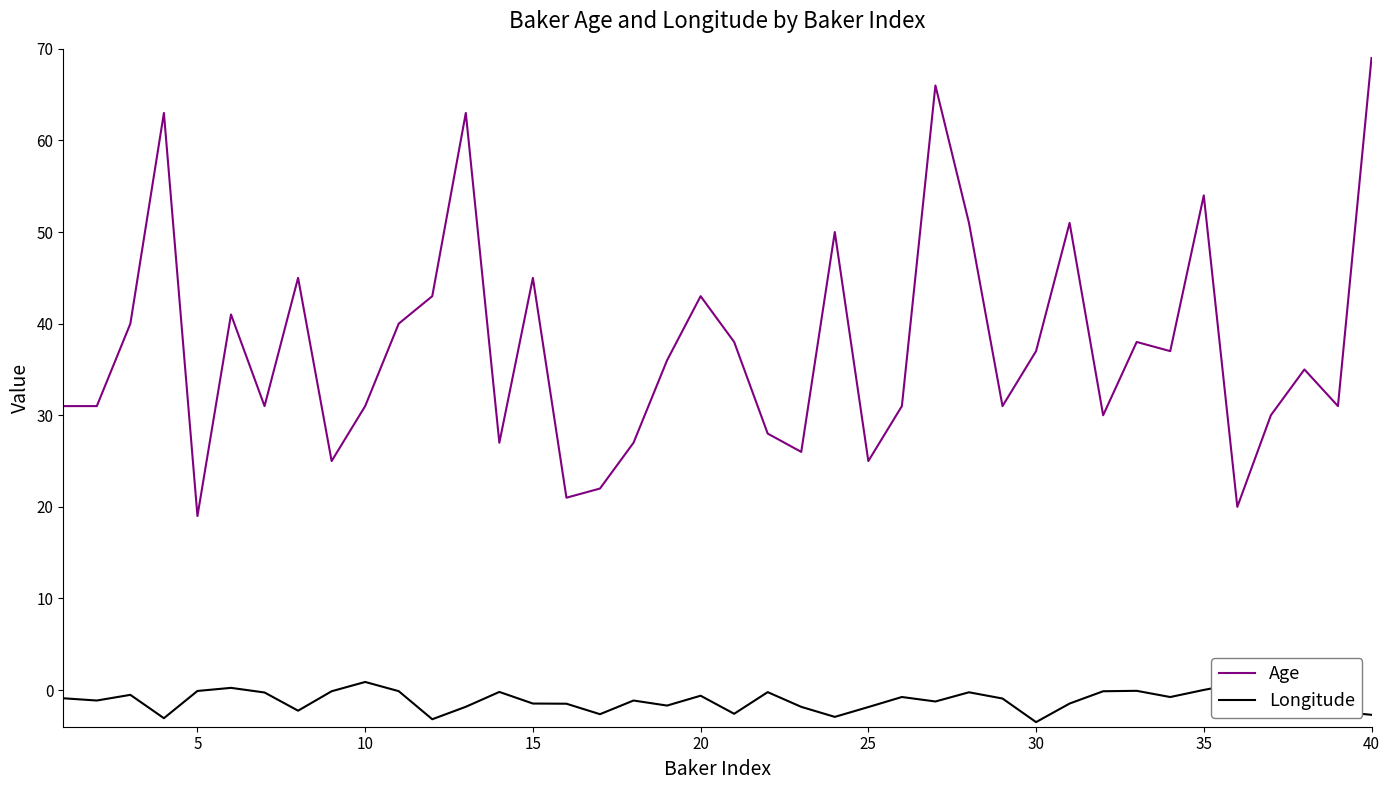

What is the highest value of the Longitude series?

1.4